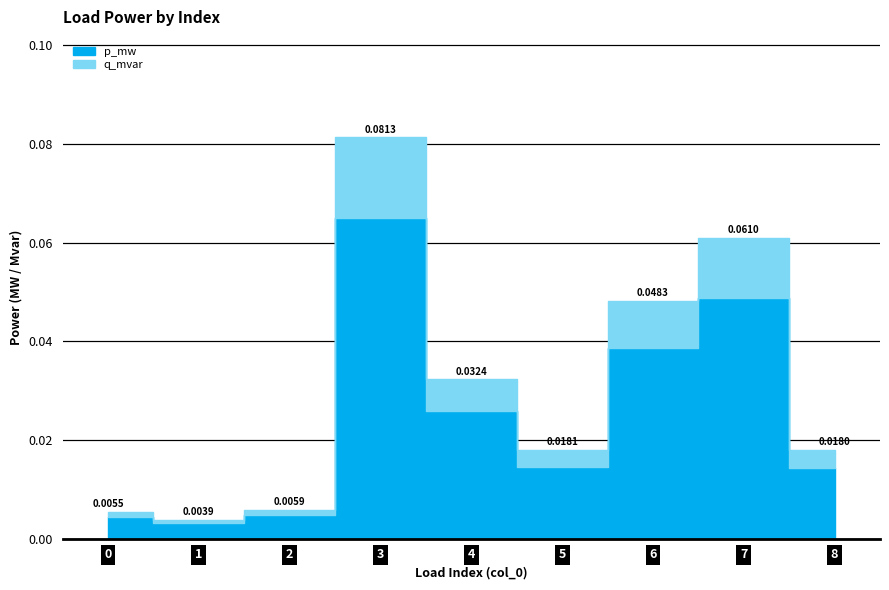

List the series in order of their peak value, highest first.

p_mw, q_mvar